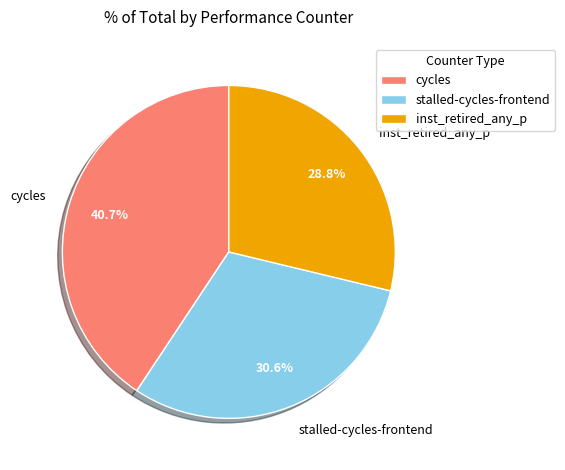

Which category has the smallest portion of the pie?

inst_retired_any_p